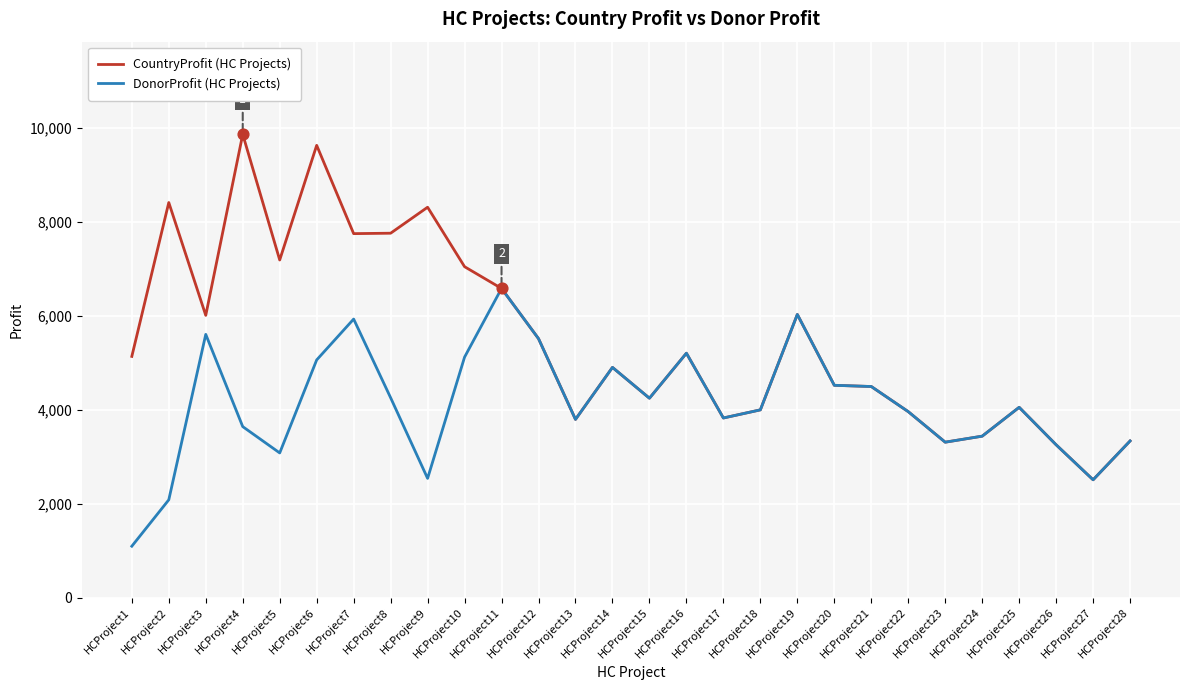

Which series has the largest range (max minus min)?

CountryProfit (HC Projects)